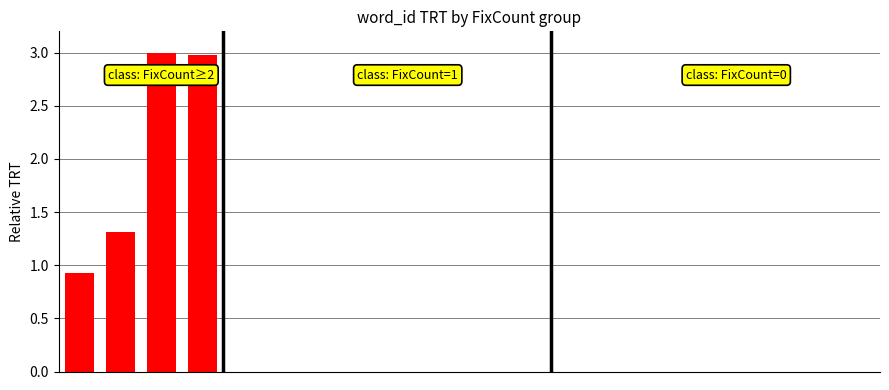

Reading right to left, what are all the values shown in this chart?

0.0	0.0	0.0	0.0	0.0	0.0	0.0	0.0	0.0	0.0	0.0	0.0	0.0	0.0	0.0	0.0	3.0	3.0	1.3	0.9